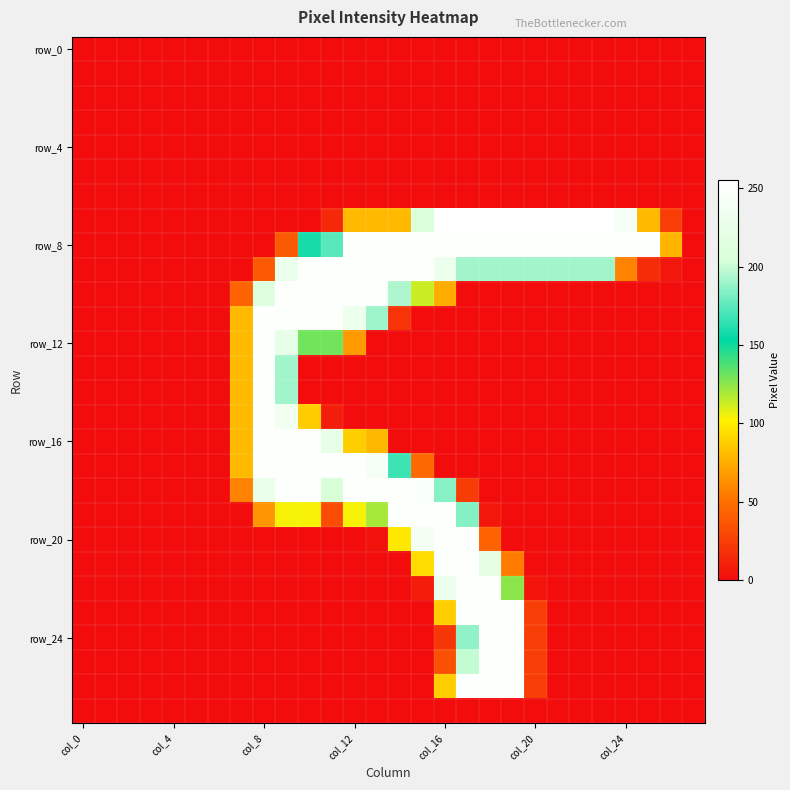

How many data points does each series have?

28